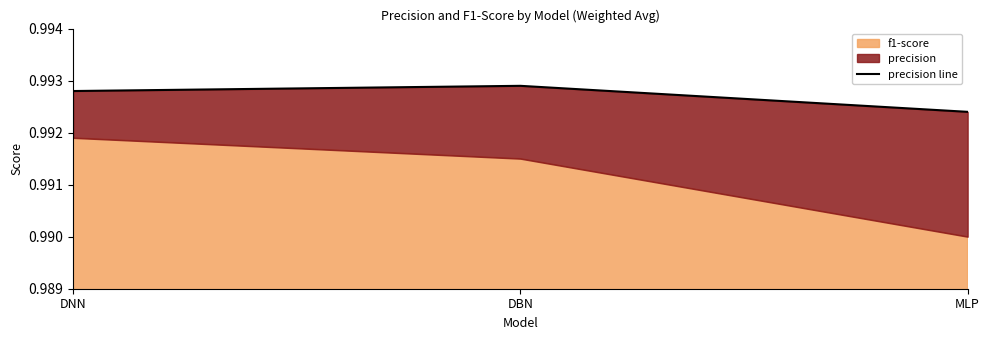

Rank the categories by value from highest to lowest.

DBN, DNN, MLP